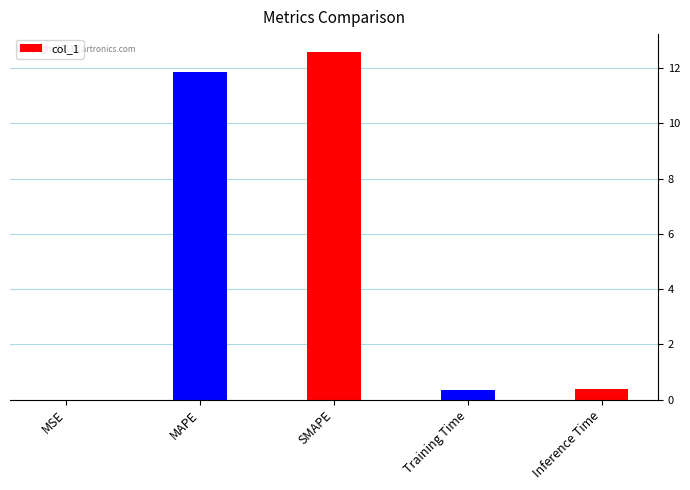

At which category does the chart reach its peak across all series?

SMAPE